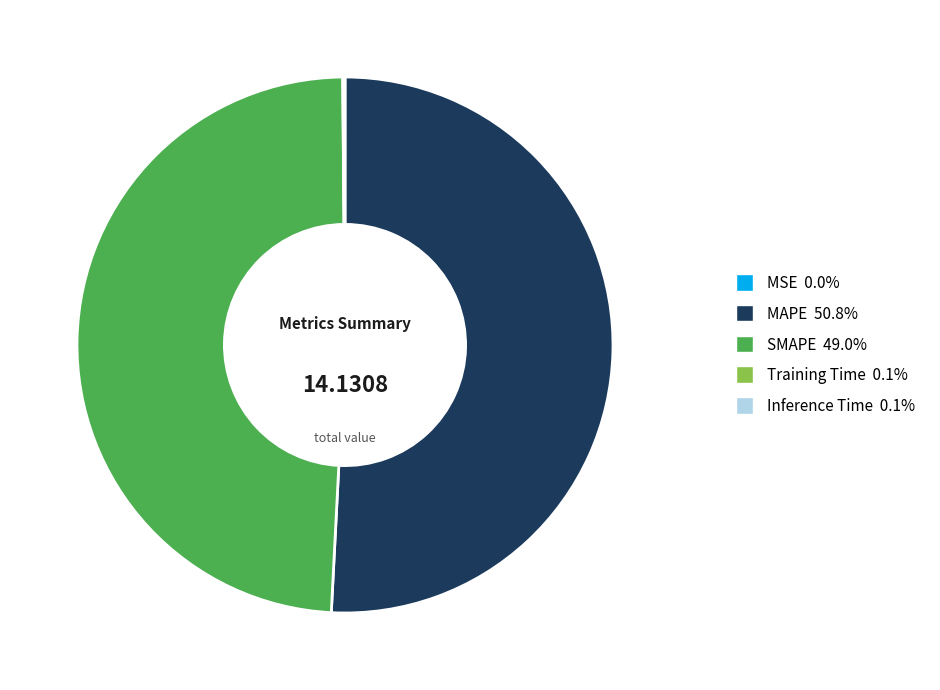

Is there a majority slice in this chart?

Yes